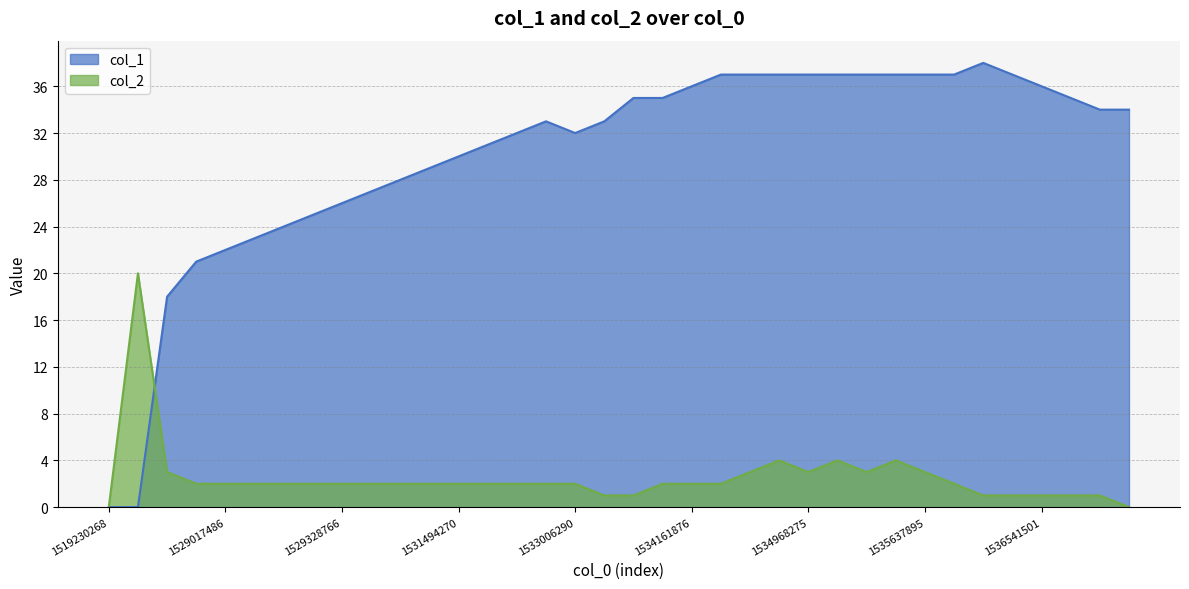

What is the total value across all series at 1529060773?

26